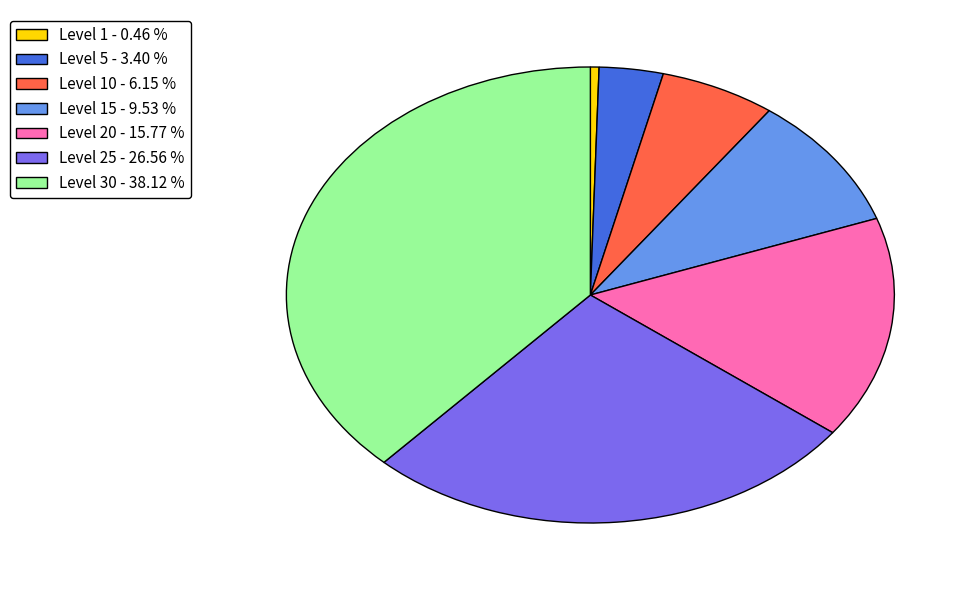

Combined, do Level 5 - 3.40 % and Level 10 - 6.15 % account for over 50%?

No